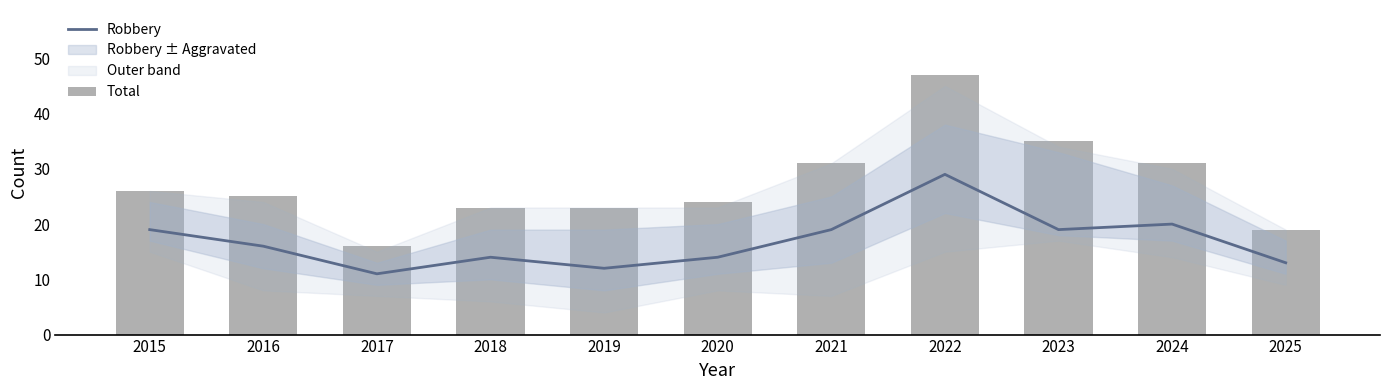

Are the bars grouped side by side (vs. stacked)?

Yes